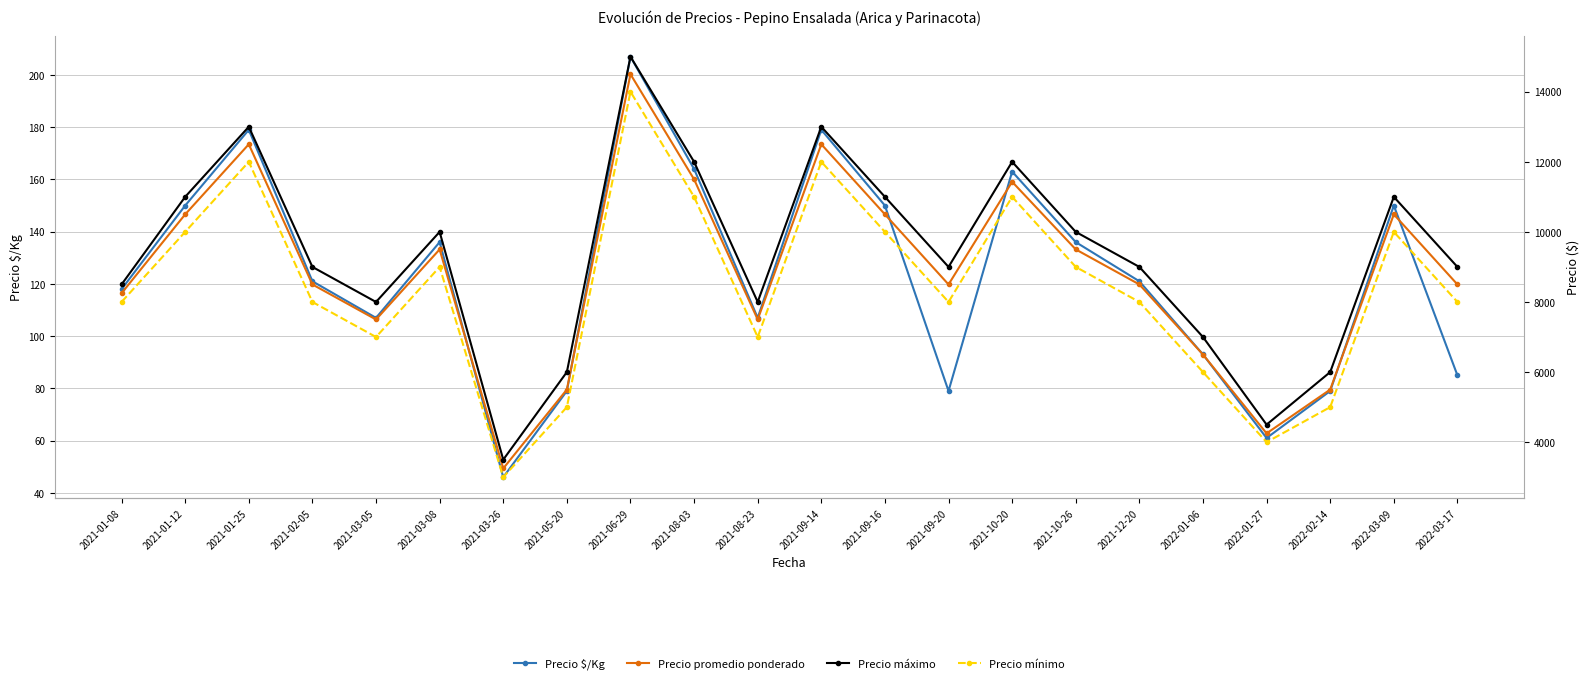

What is the label of the 18th point from the left?

2022-01-06